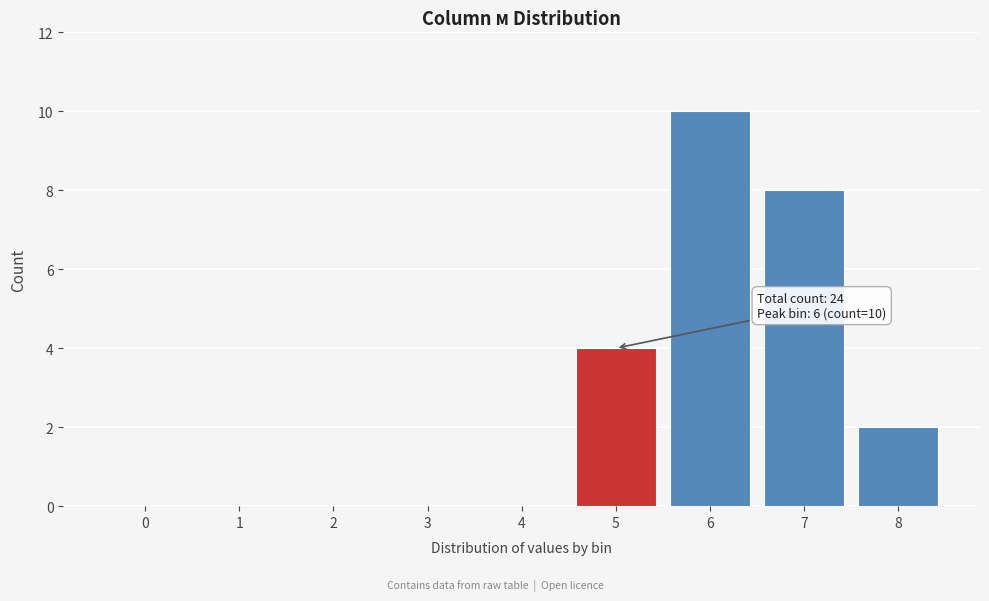

Reading left to right, list all the values displayed in this chart.

0=0	1=0	2=0	3=0	4=0	5=4	6=10	7=8	8=2